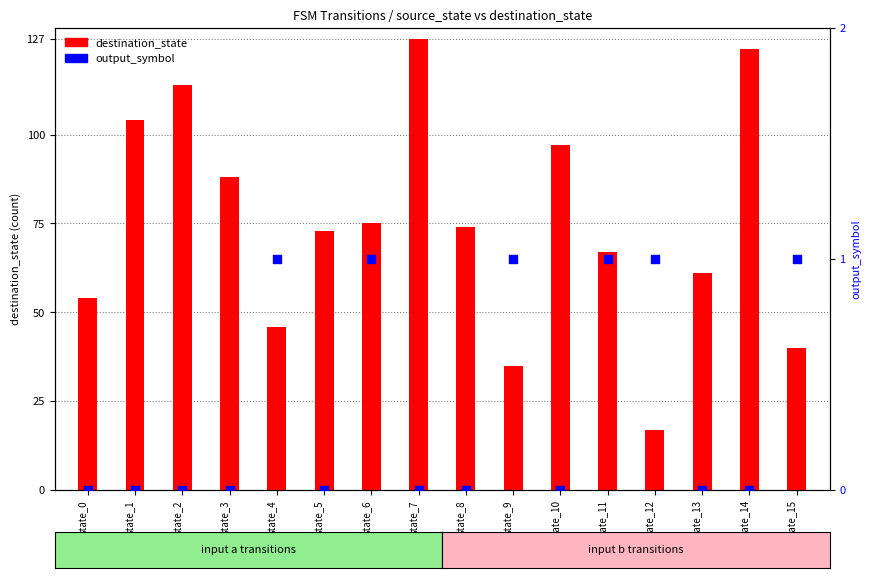

At how many categories does at least one series exceed 13?

16